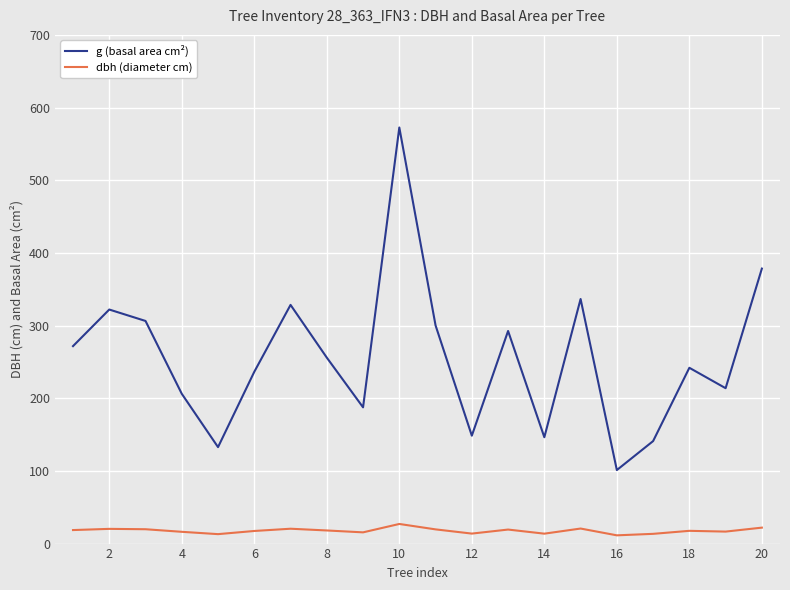

How many values in the g (basal area cm²) series are below 255?

10